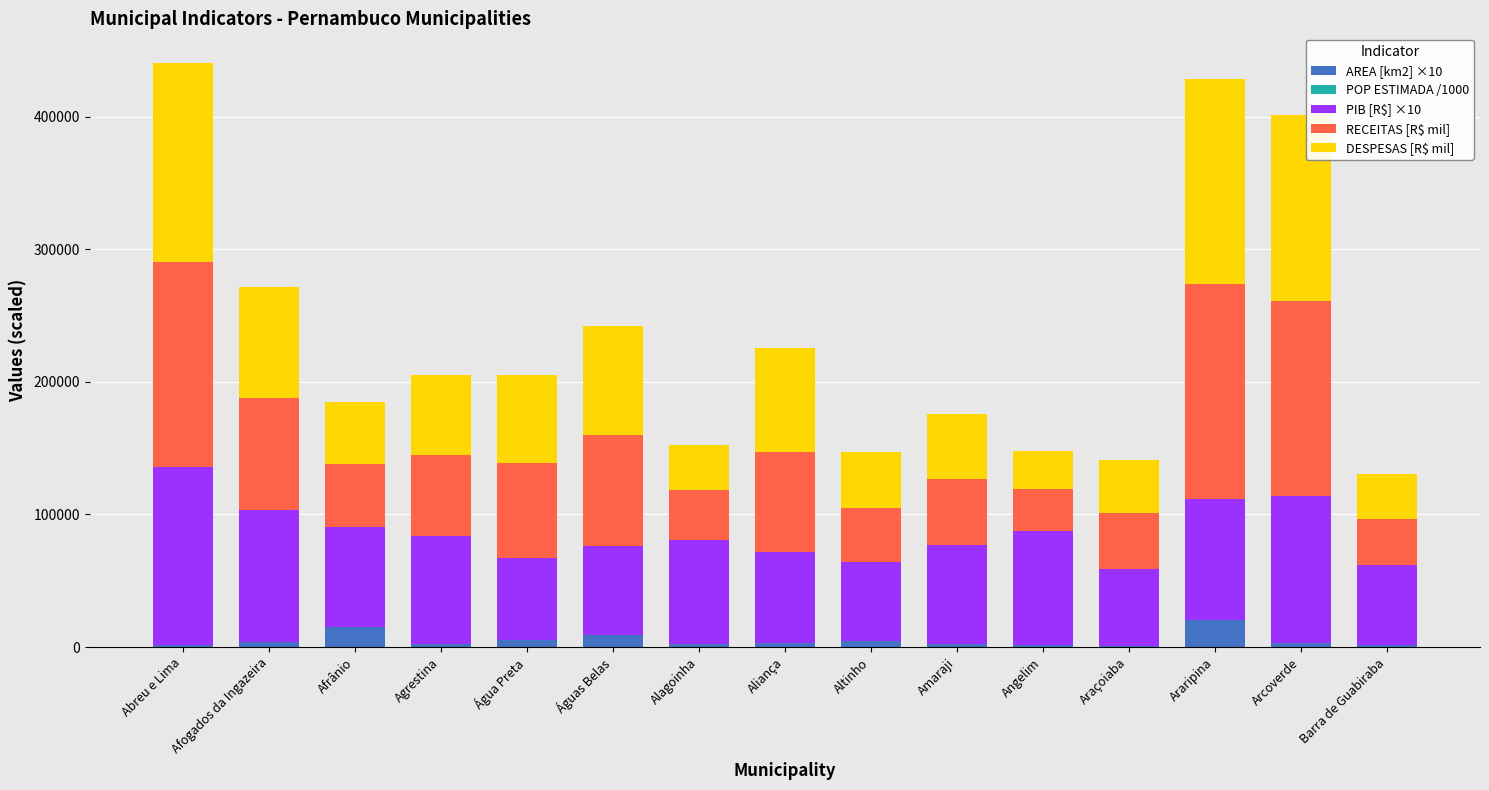

What is the sum of all AREA [km2] ×10 values?

74859.2